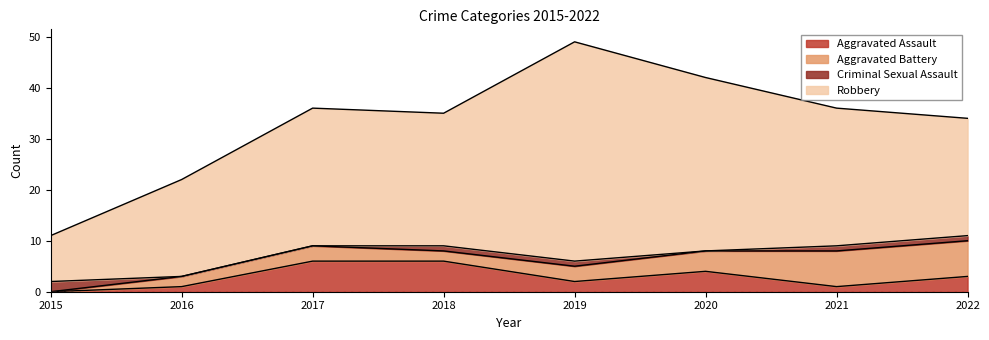

How many positive values does the Aggravated Battery series have?

7